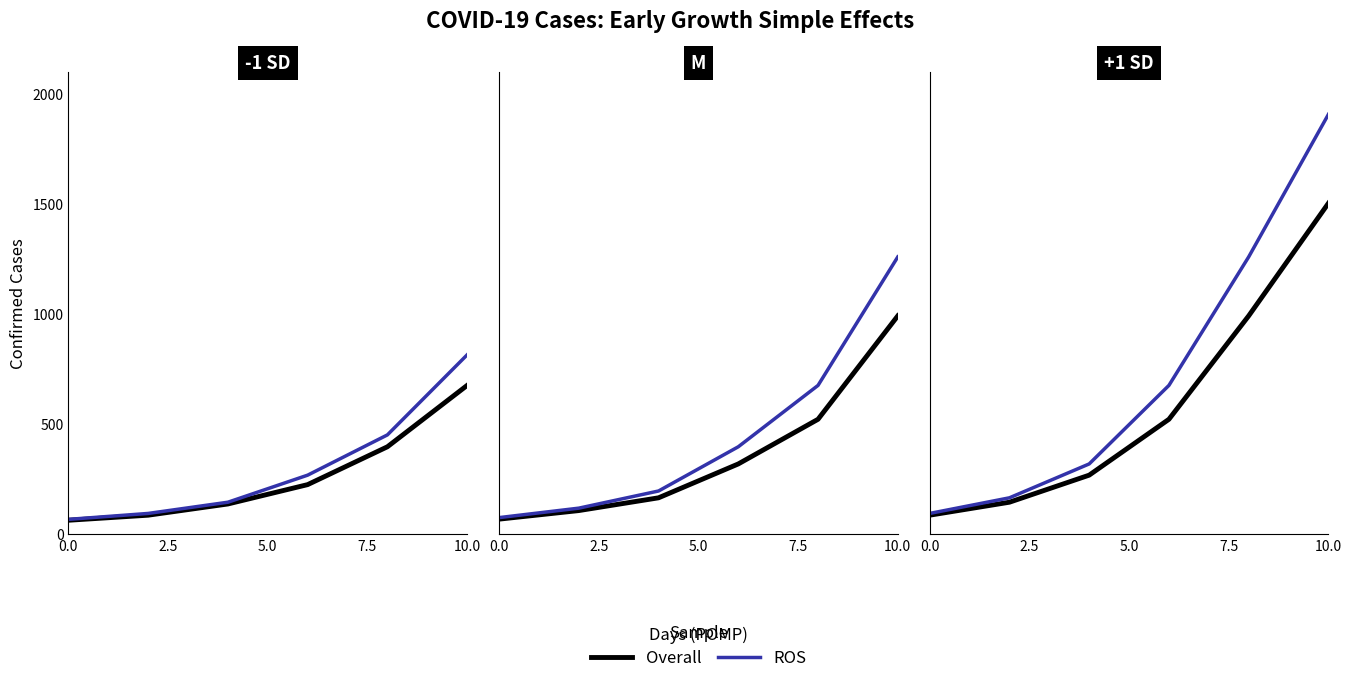

True or false: ROS and Overall intersect in this chart.

False